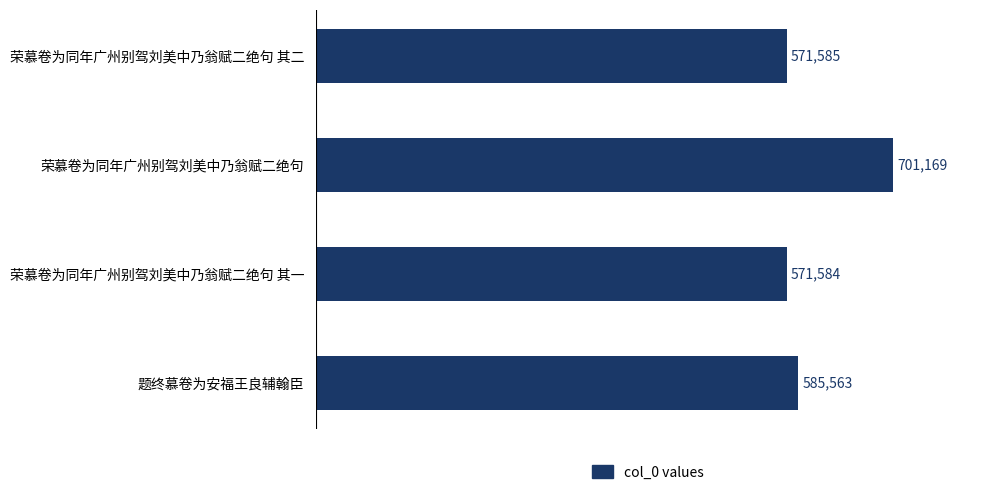

Reading bottom to top, extract all data points from this chart.

题终慕卷为安福王良辅翰臣=585563	荣慕卷为同年广州别驾刘美中乃翁赋二绝句 其一=571584	荣慕卷为同年广州别驾刘美中乃翁赋二绝句=701169	荣慕卷为同年广州别驾刘美中乃翁赋二绝句 其二=571585